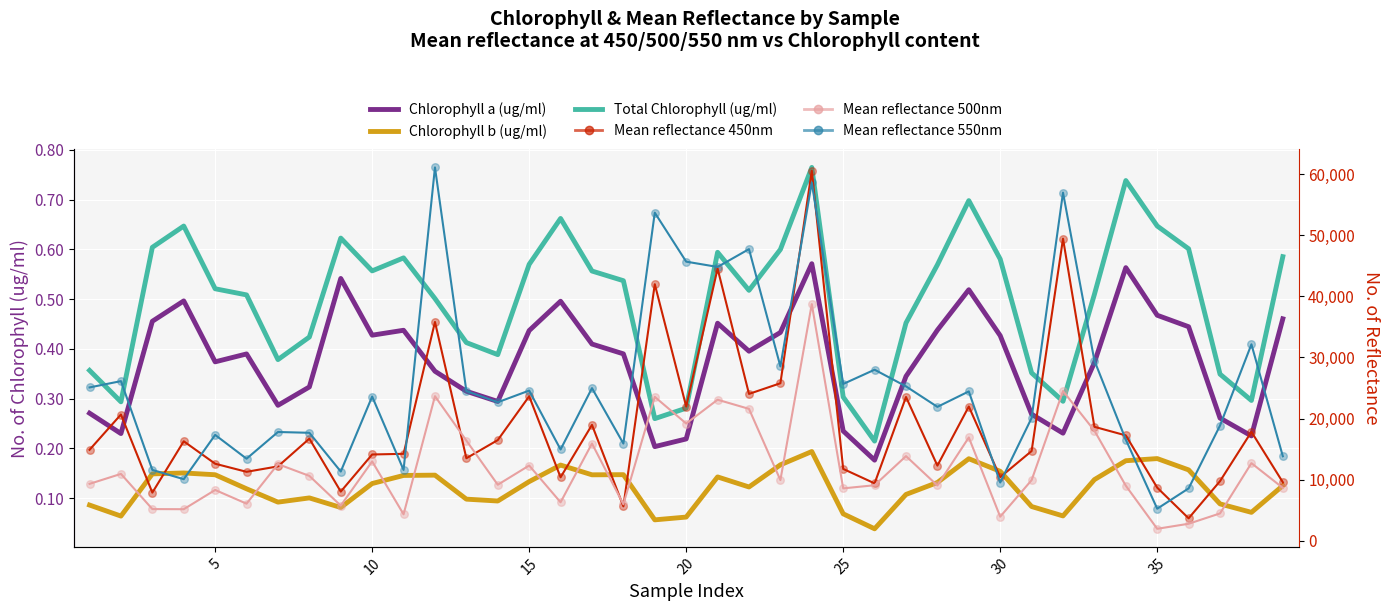

Is the value of Total Chlorophyll (ug/ml) at 31 greater than the value of Mean reflectance 450nm at 28?

No